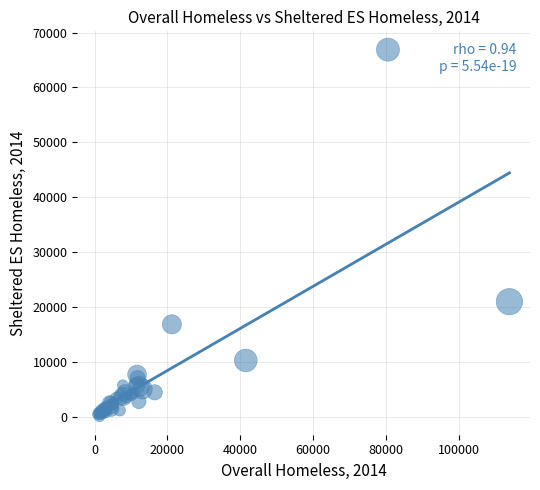

What Y value in the scatter plot is closest to 33475?

20964